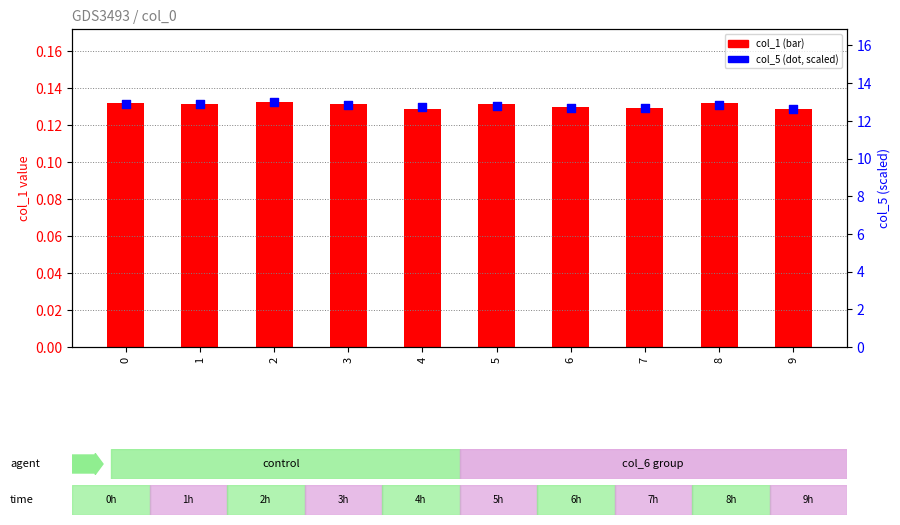

At which category is the sum across all series the highest?

2